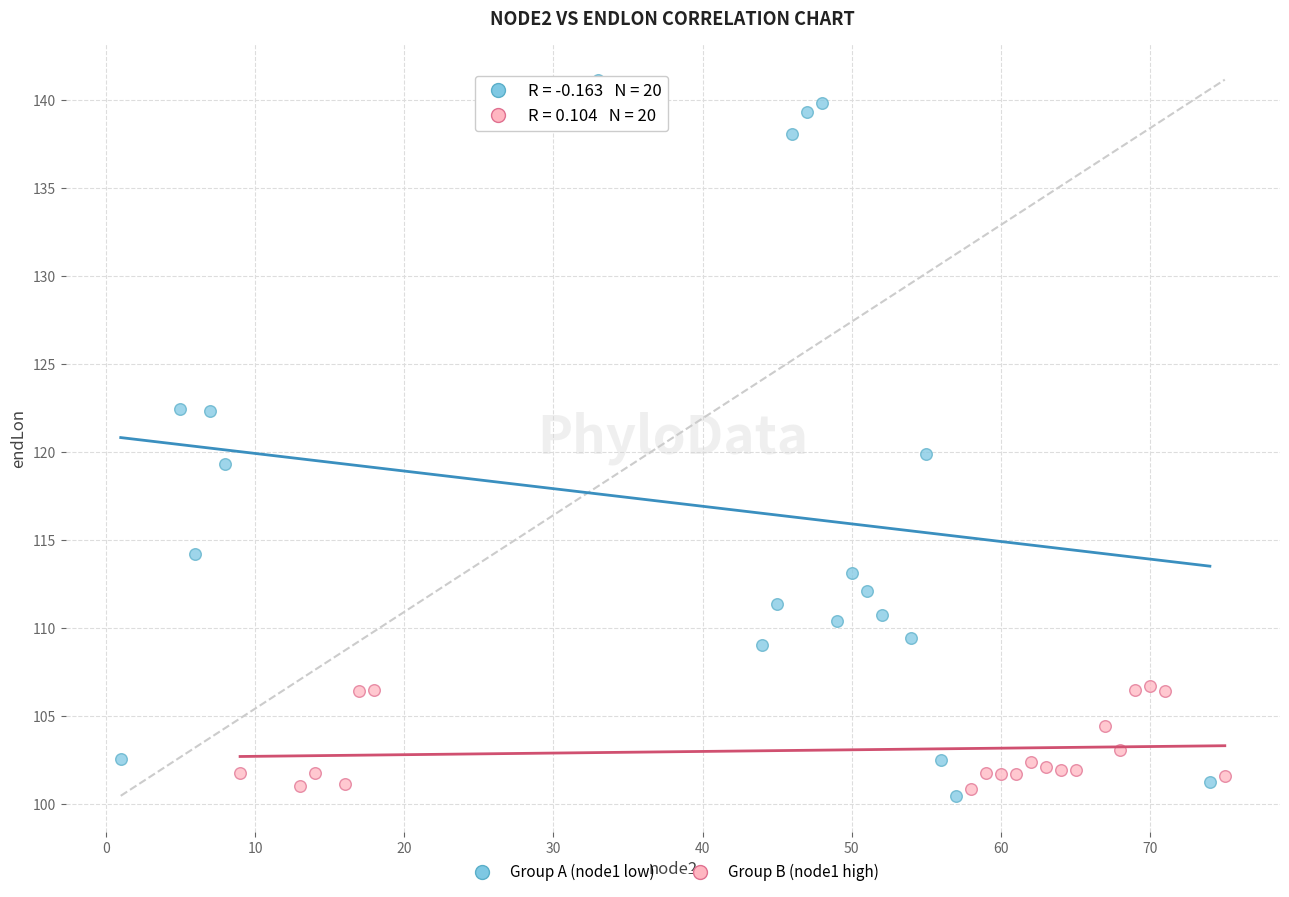

Which series reaches the maximum Y coordinate?

Group A (node1 low)